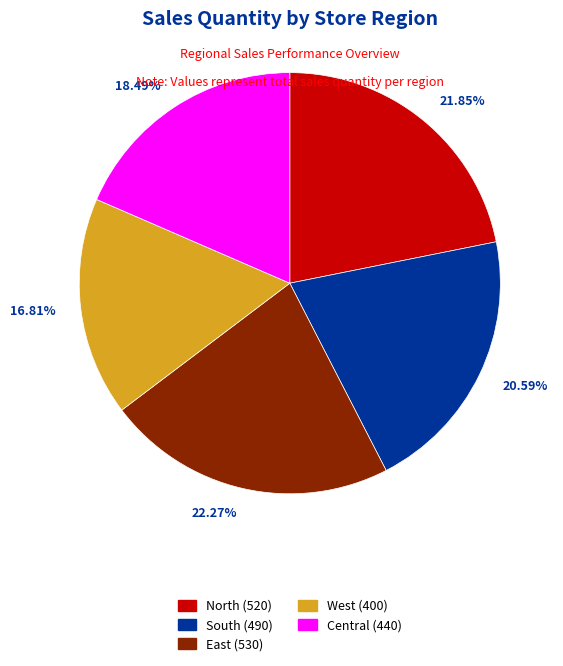

Count the number of slices in the pie.

5